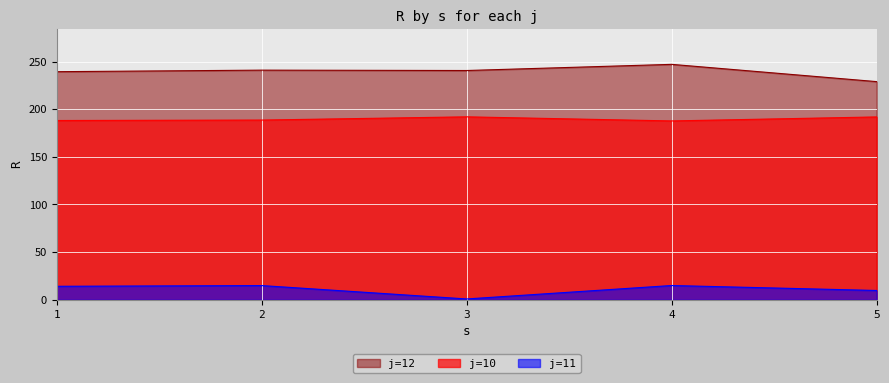

How many lines are shown in the chart?

3